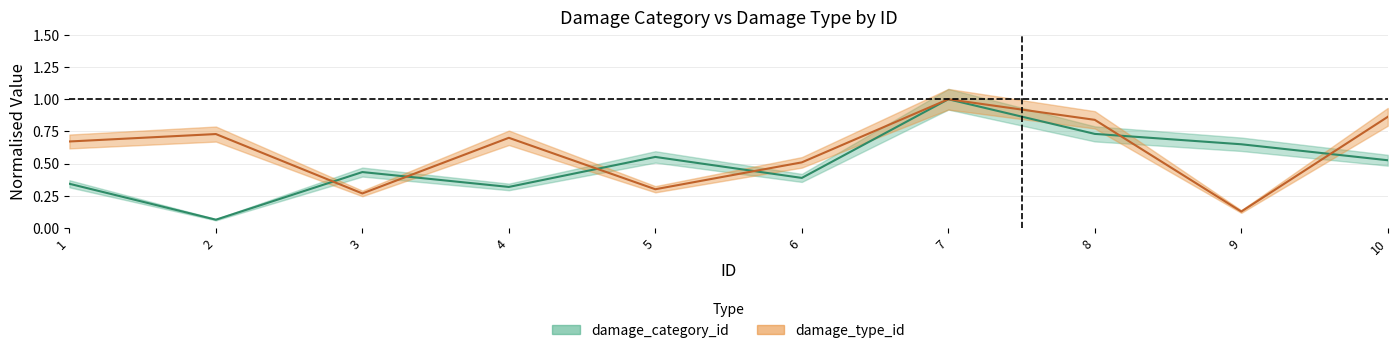

Reading left to right, transcribe all the data shown in this chart.

damage_category_id: 0.3	0.1	0.4	0.3	0.6	0.4	1.0	0.7	0.7	0.5
damage_type_id: 0.7	0.7	0.3	0.7	0.3	0.5	1.0	0.8	0.1	0.9